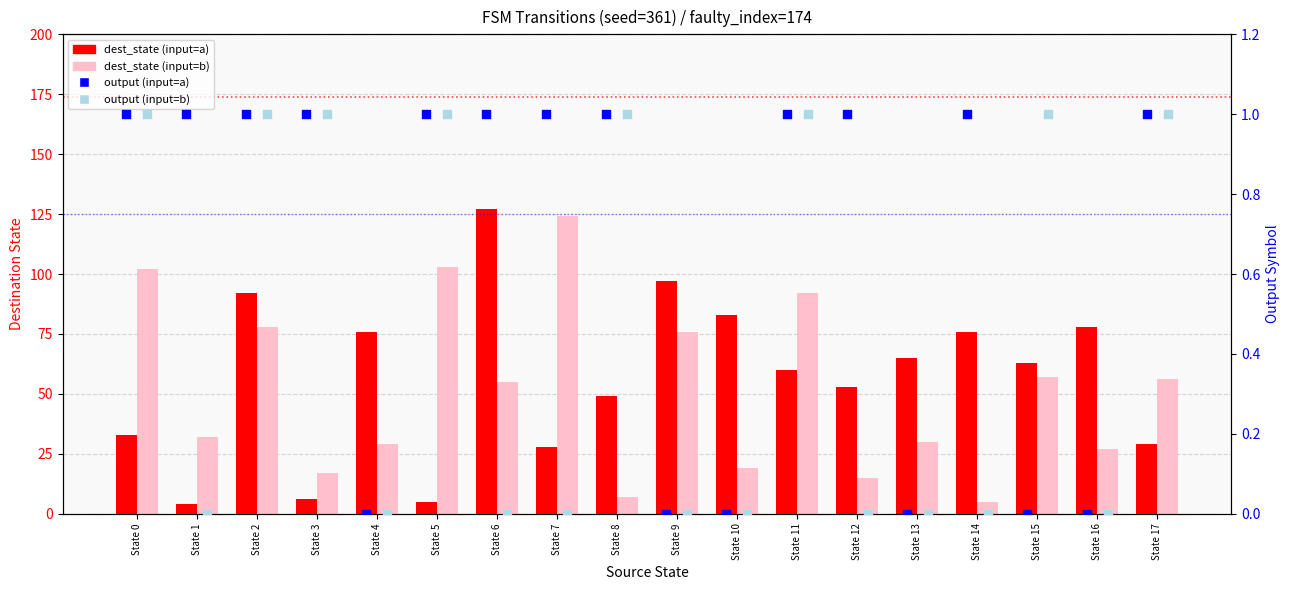

What are all the series names shown in the legend?

dest_state (input=a), dest_state (input=b), output (input=a), output (input=b)